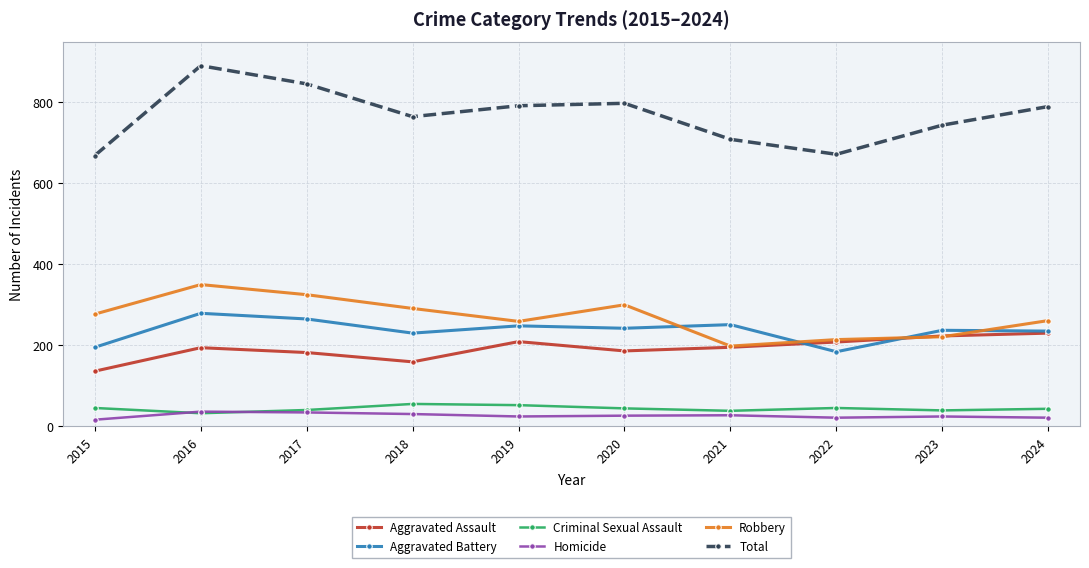

Between 2019 and 2021, which series saw the biggest shift?

Total